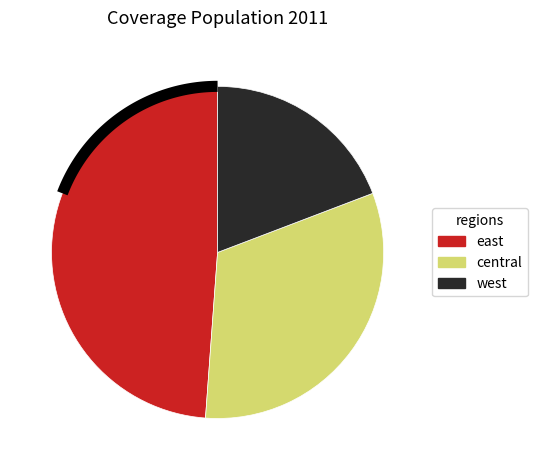

To the nearest percent, what is the difference between the largest and smallest slice percentages?

30%